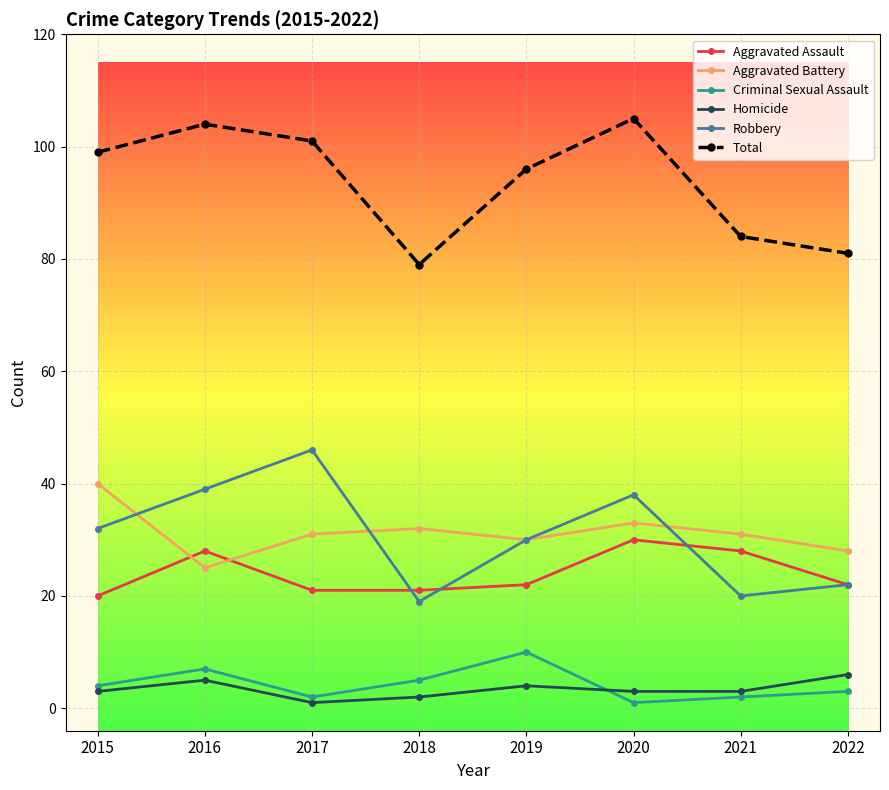

True or false: Total and Aggravated Battery intersect in this chart.

False